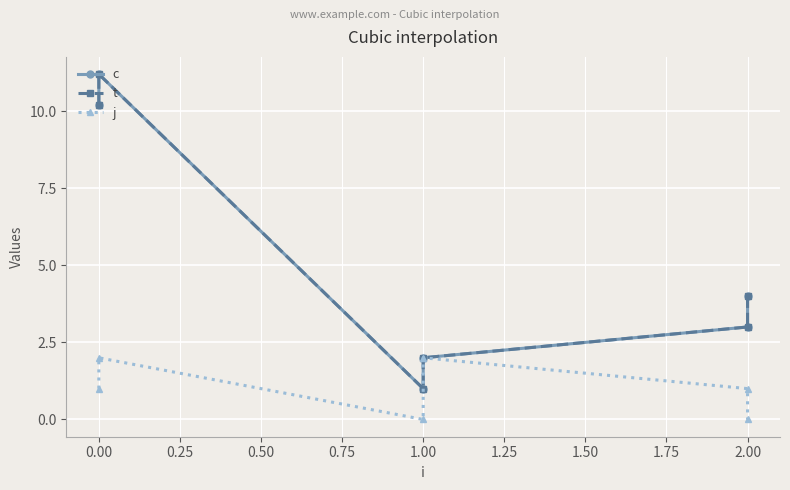

What is the difference between the maximum and second lowest values in the j series?

2.0